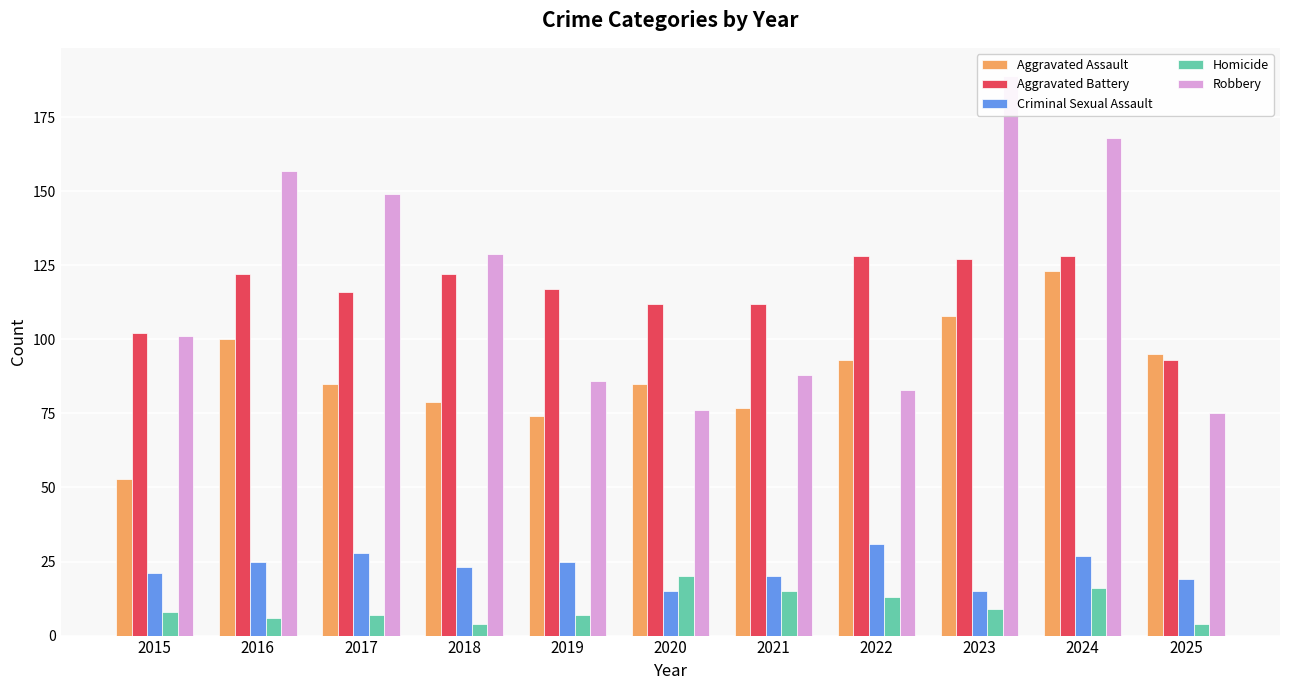

Between 2023 and 2025, which is larger?

2023